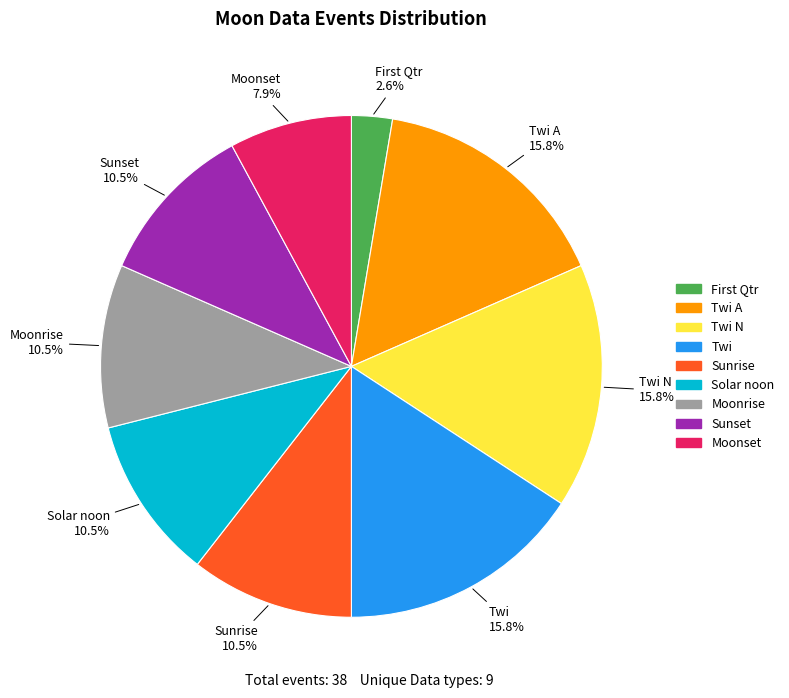

Is there any slice that represents more than half of the pie?

No